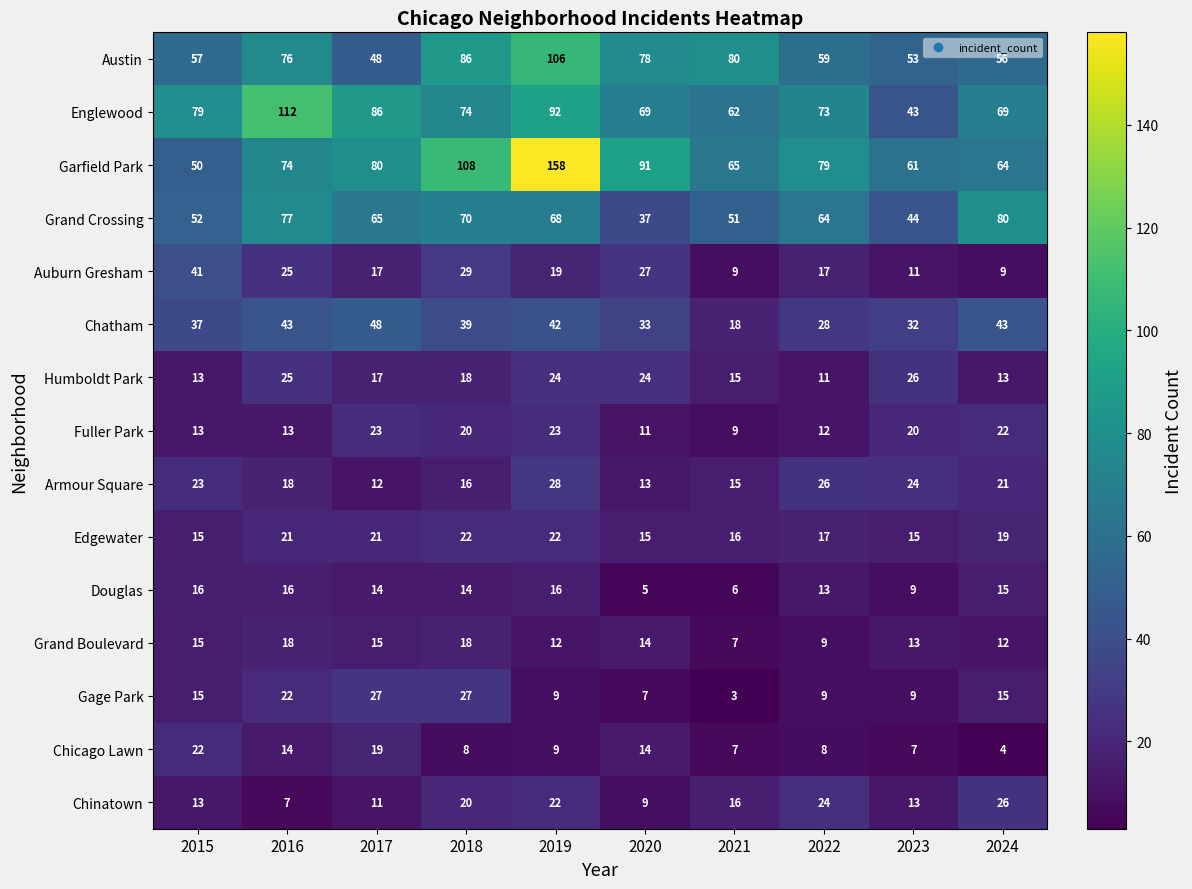

Between 2017 and 2024, which series saw the biggest shift?

Englewood